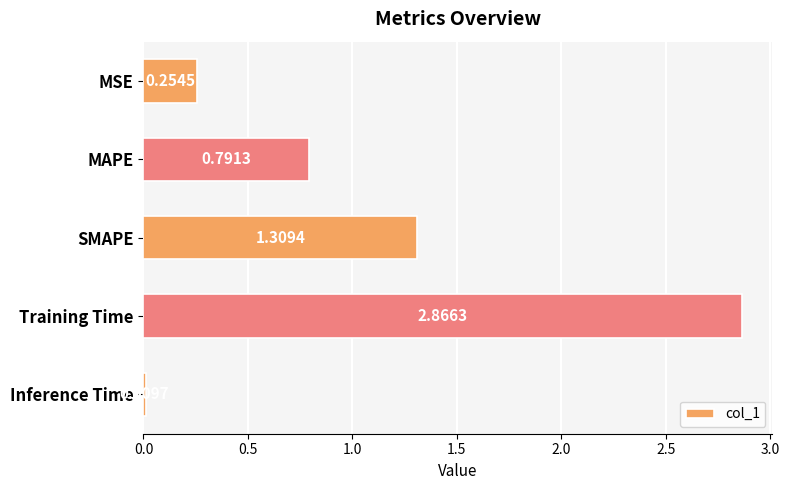

What is the sum of the values at Training Time and MSE?

3.1